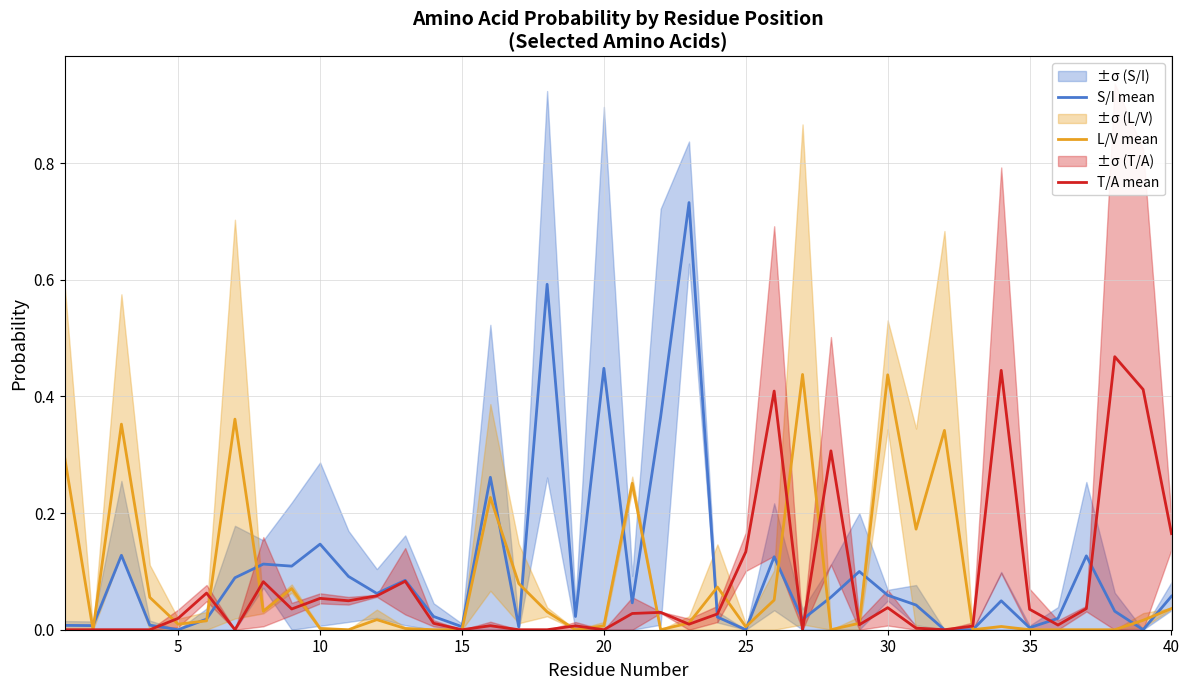

What is the sum of all L/V mean values?

3.4